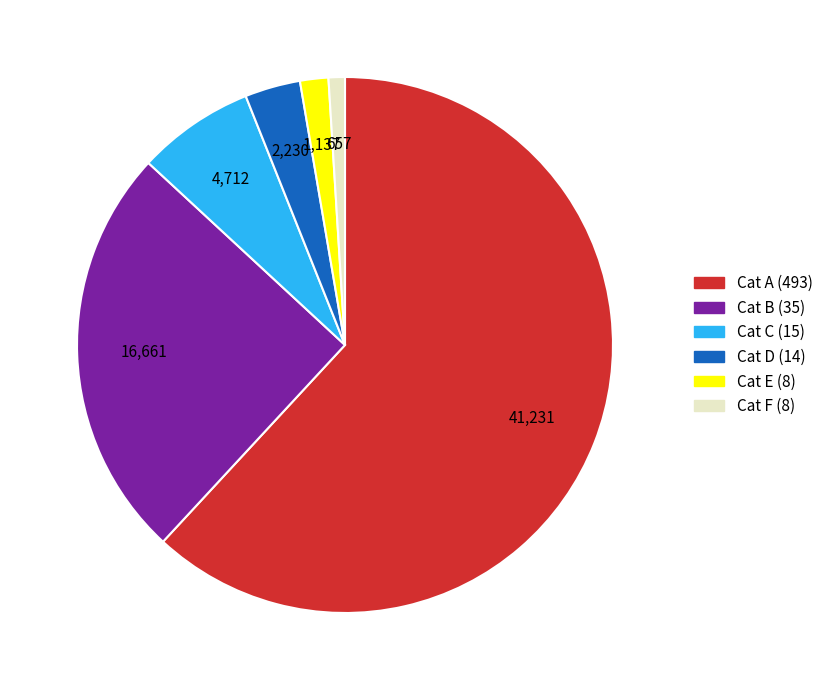

Count the number of slices in the pie.

6